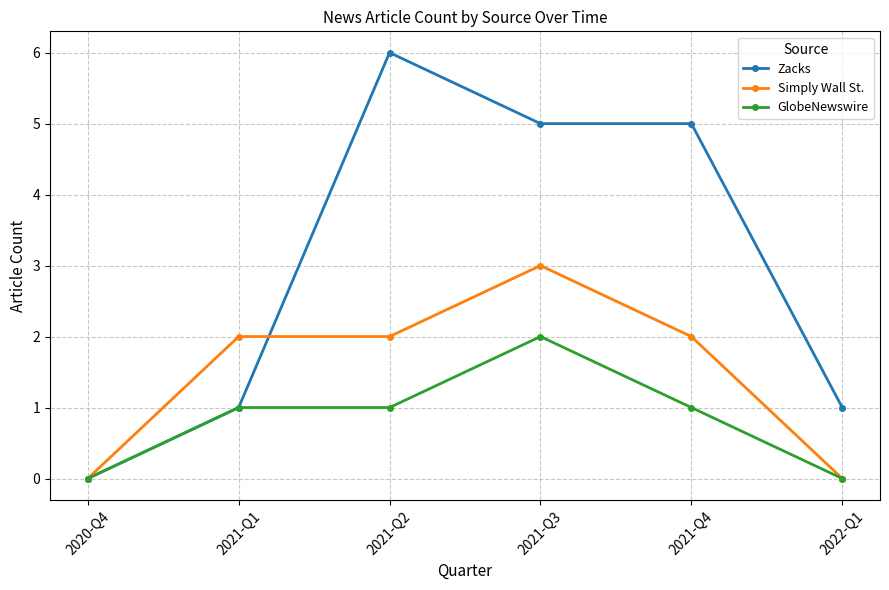

Does the chart display data point markers on the line(s)?

Yes